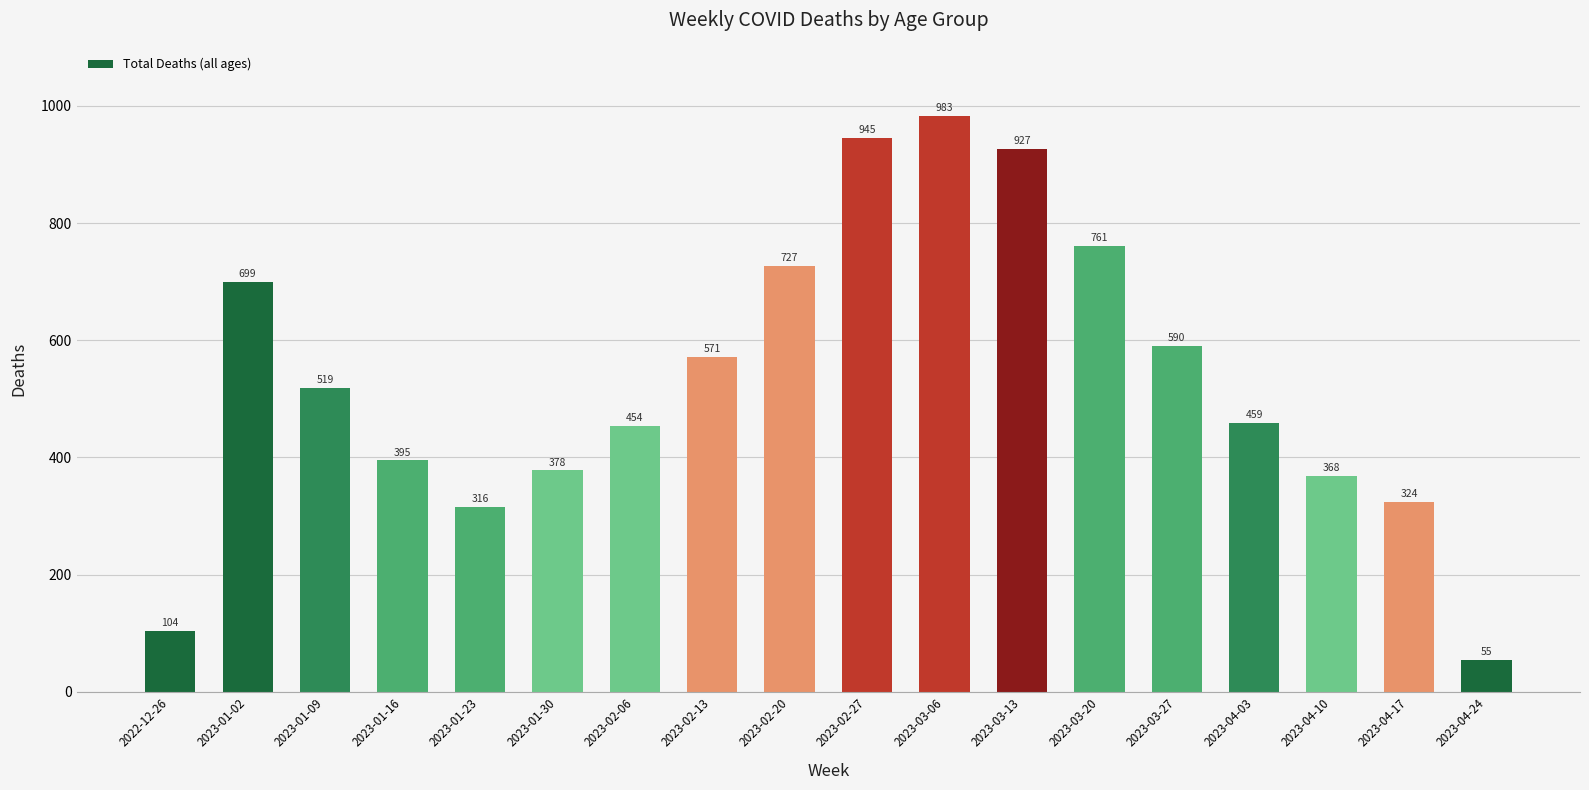

List the labels in order of value, smallest first.

2023-04-24, 2022-12-26, 2023-01-23, 2023-04-17, 2023-04-10, 2023-01-30, 2023-01-16, 2023-02-06, 2023-04-03, 2023-01-09, 2023-02-13, 2023-03-27, 2023-01-02, 2023-02-20, 2023-03-20, 2023-03-13, 2023-02-27, 2023-03-06